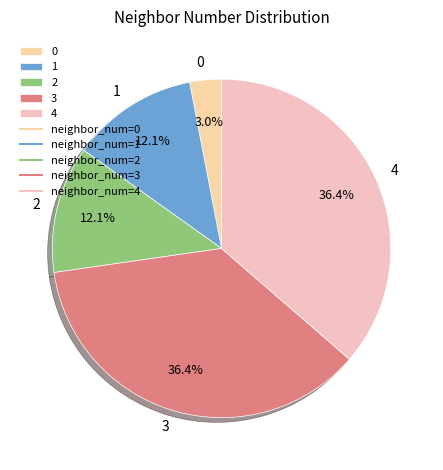

Between 3 and 1, which is larger?

3